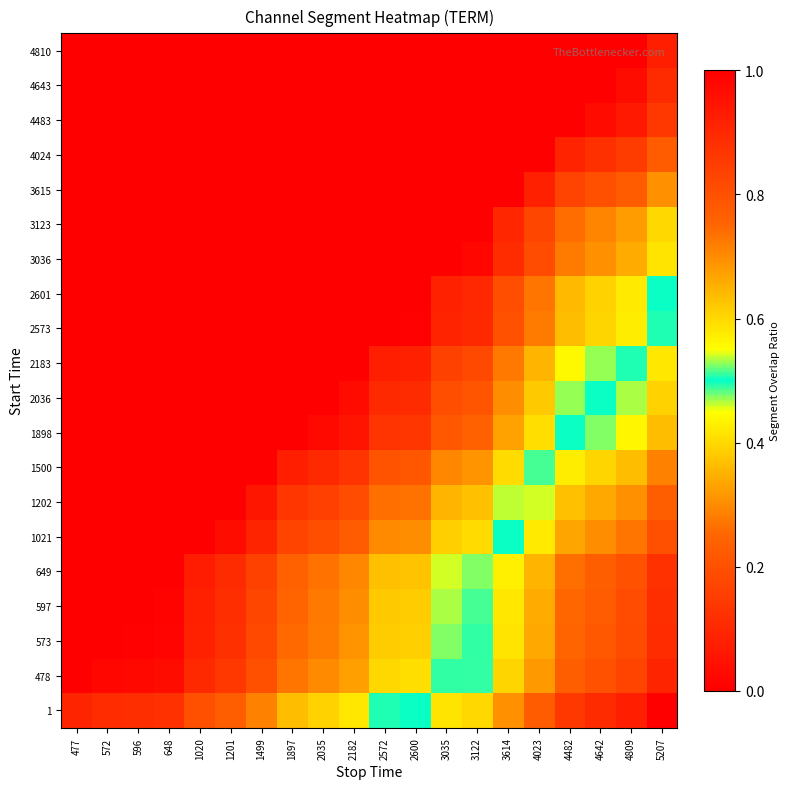

Between 1020 and 1201, which is larger?

1201